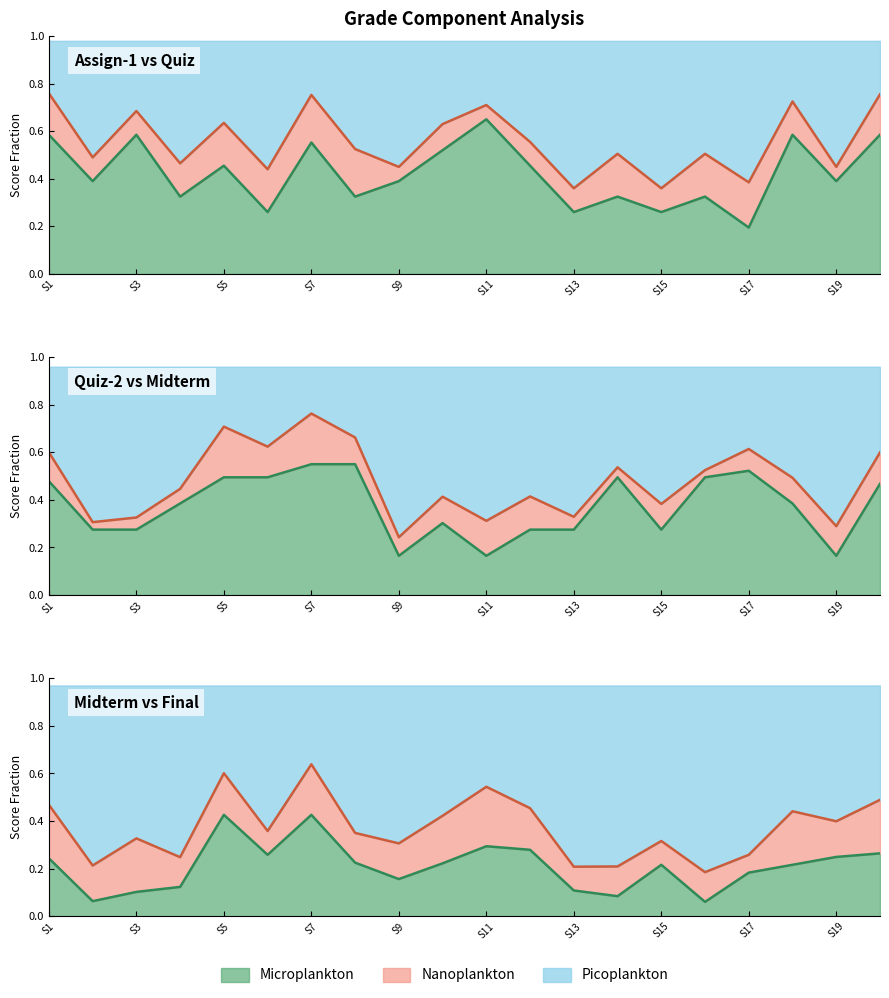

How many Quiz-2 values are between 0 and 1?

20